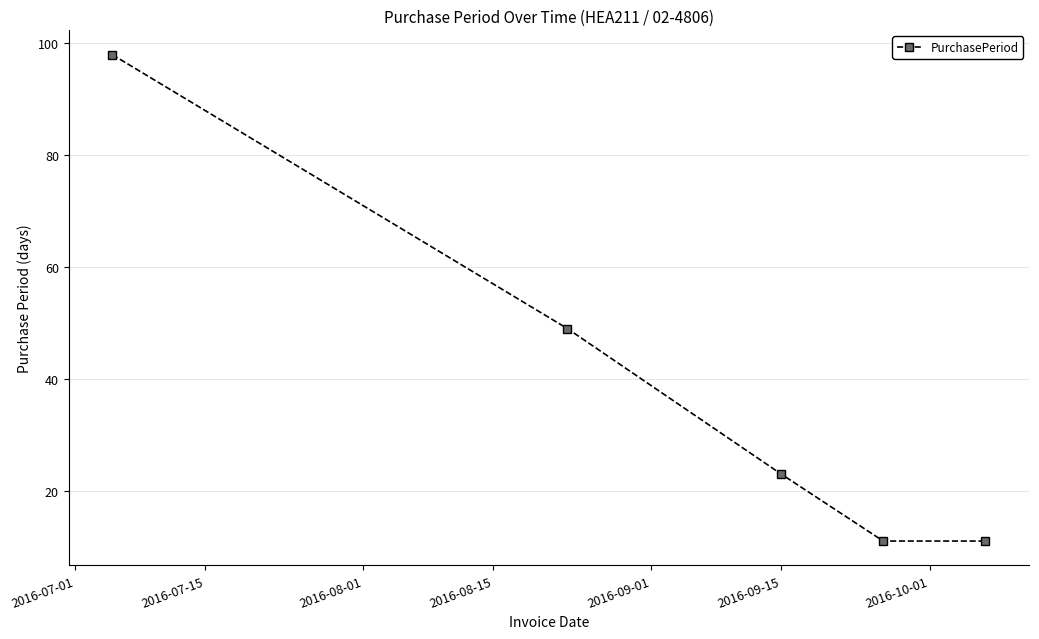

Count the number of data series in this chart.

1